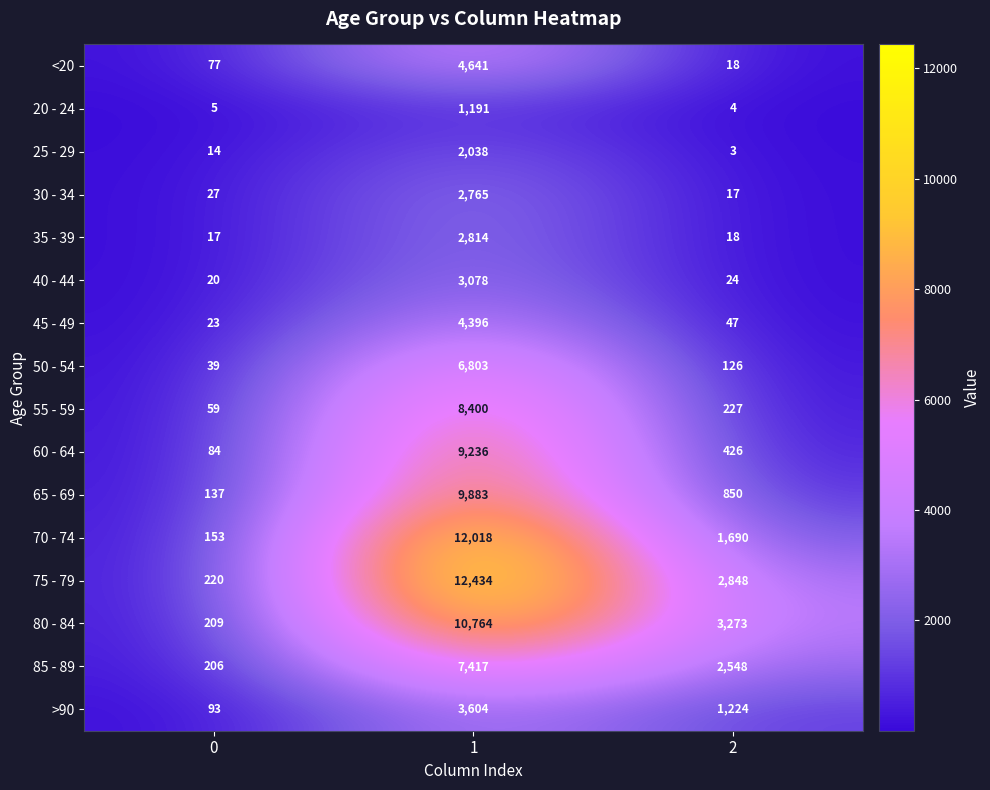

What is the difference between the maximum and minimum values in the <20 series?

4623